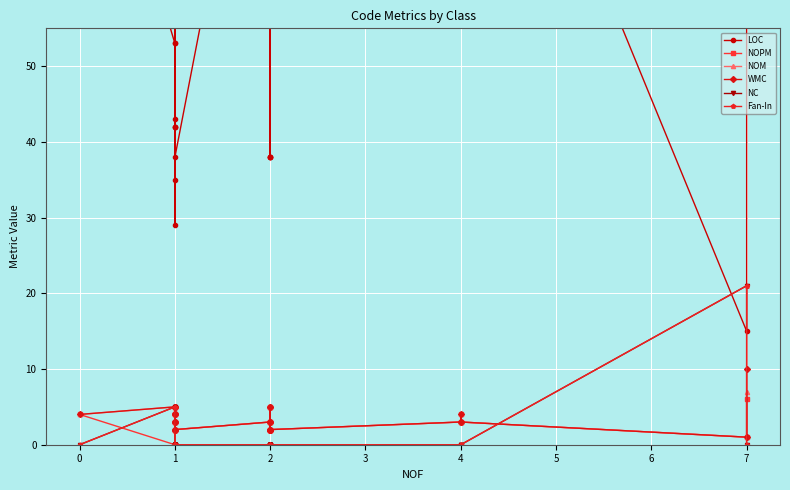

In Fan-In, how many points are higher than both neighbors (excluding endpoints)?

2